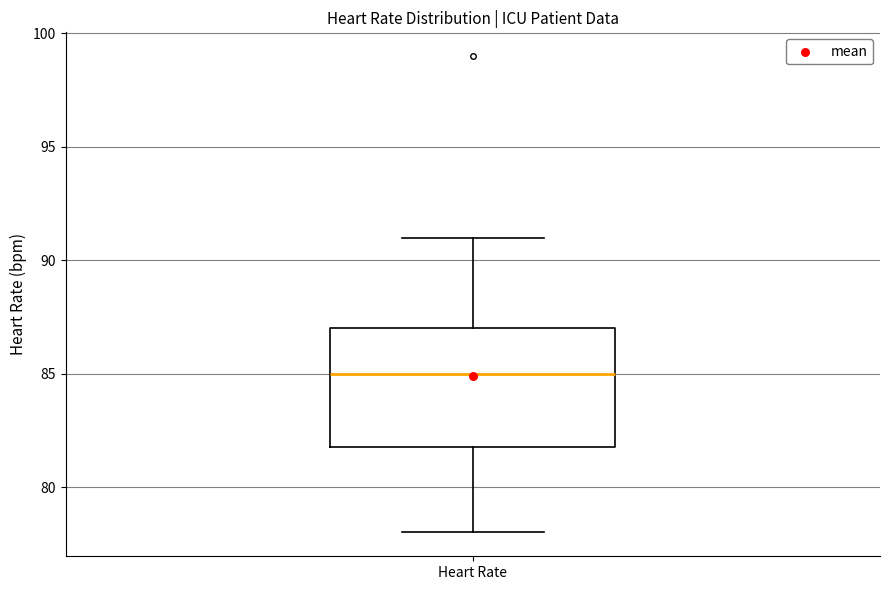

Transcribe this box plot: give where the median line is, the range the box spans, and where the two whiskers end, as read against the y-axis. The values are not printed on the chart, so give them approximately, as read against the axis.

median 85, box 82 to 87, whiskers 78 to 91